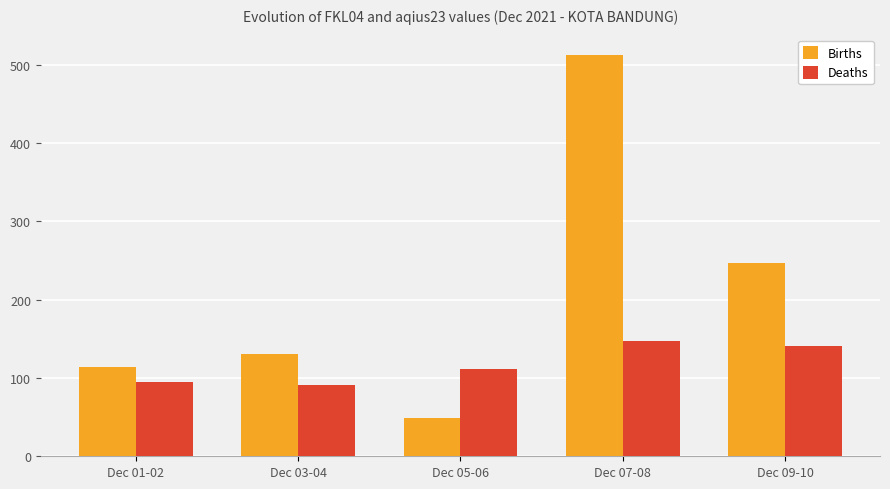

At which label is Births closest to 281?

Dec 09-10